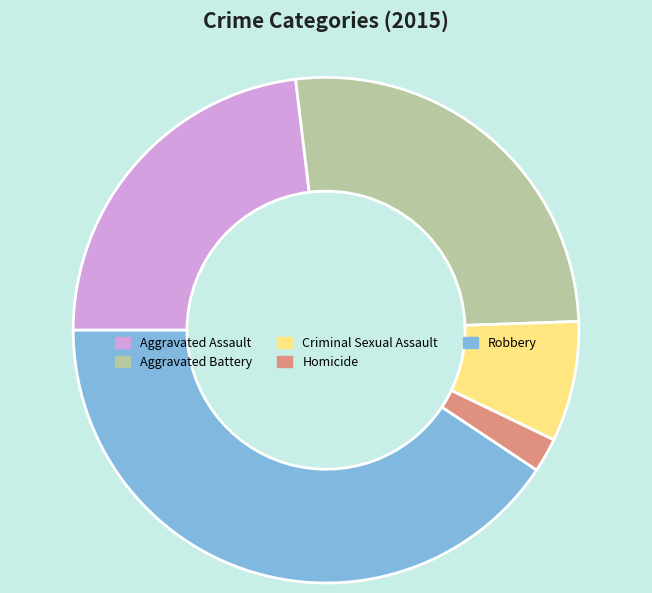

Between Robbery and Homicide, which is larger?

Robbery